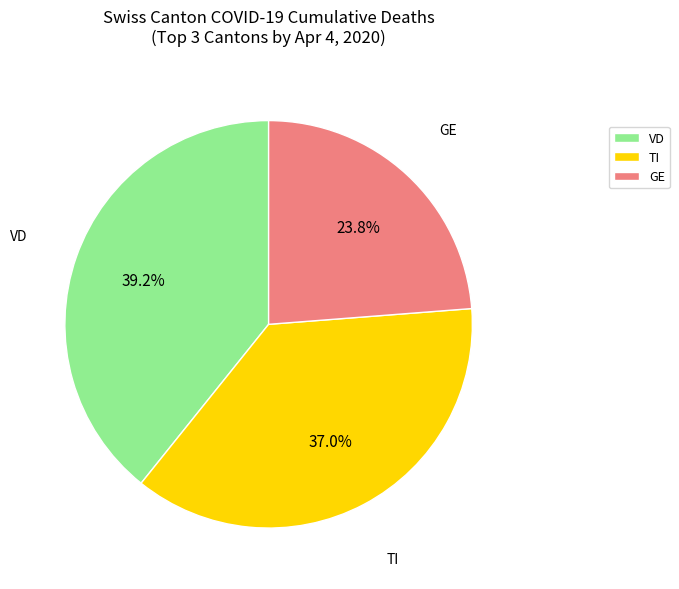

Which category has the biggest portion of the pie?

VD